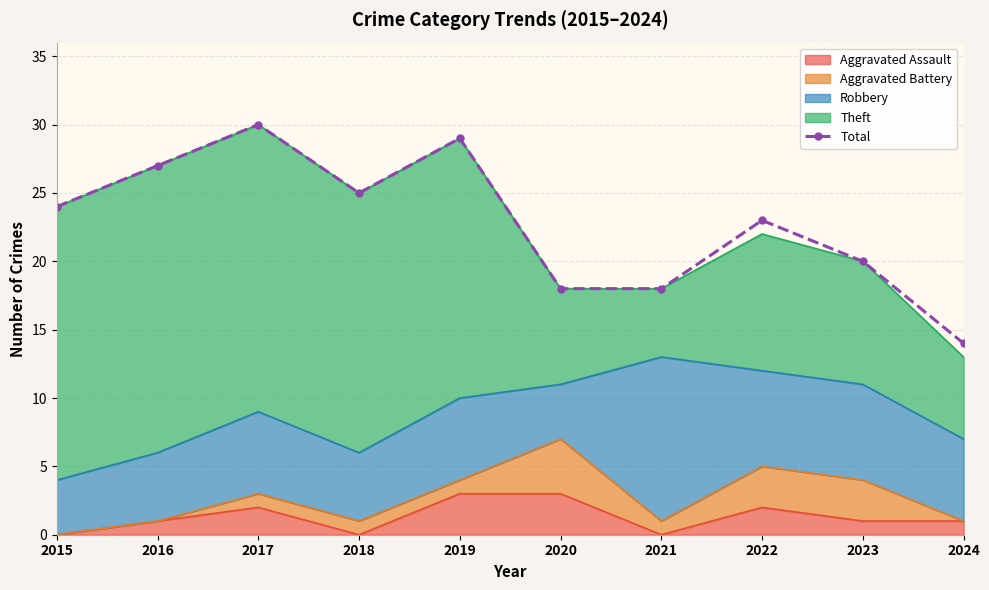

Which label corresponds to the largest value in the chart?

2017